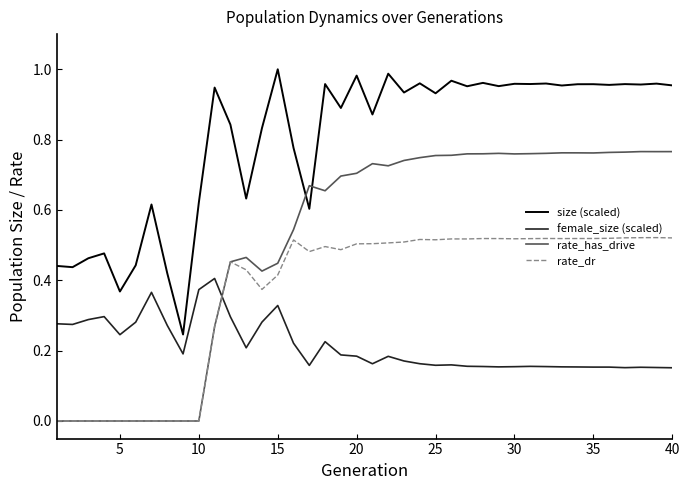

Which series has the largest total across all categories?

size (scaled)